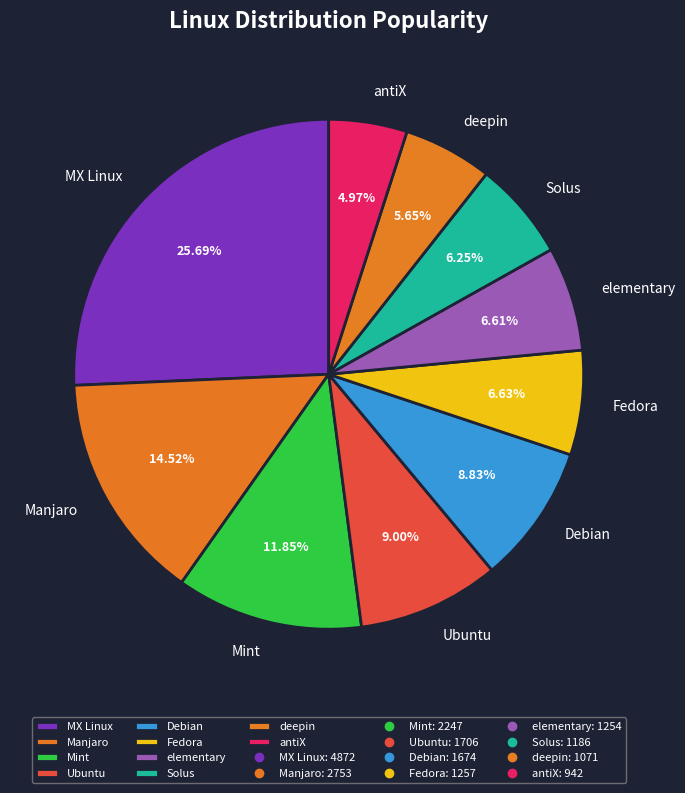

To the nearest percent, what portion does deepin represent?

6%